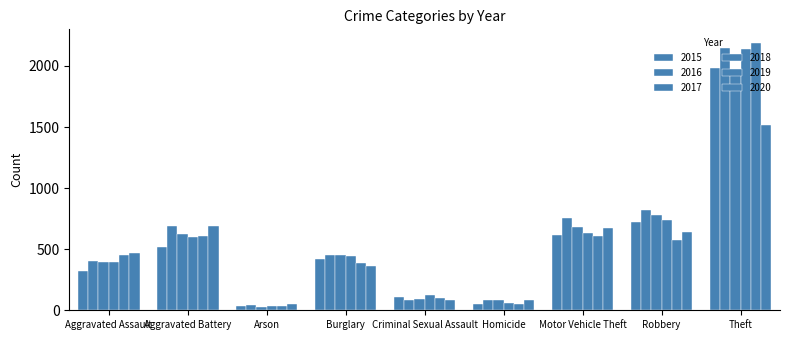

What is the difference between the highest and lowest values at Robbery?

242